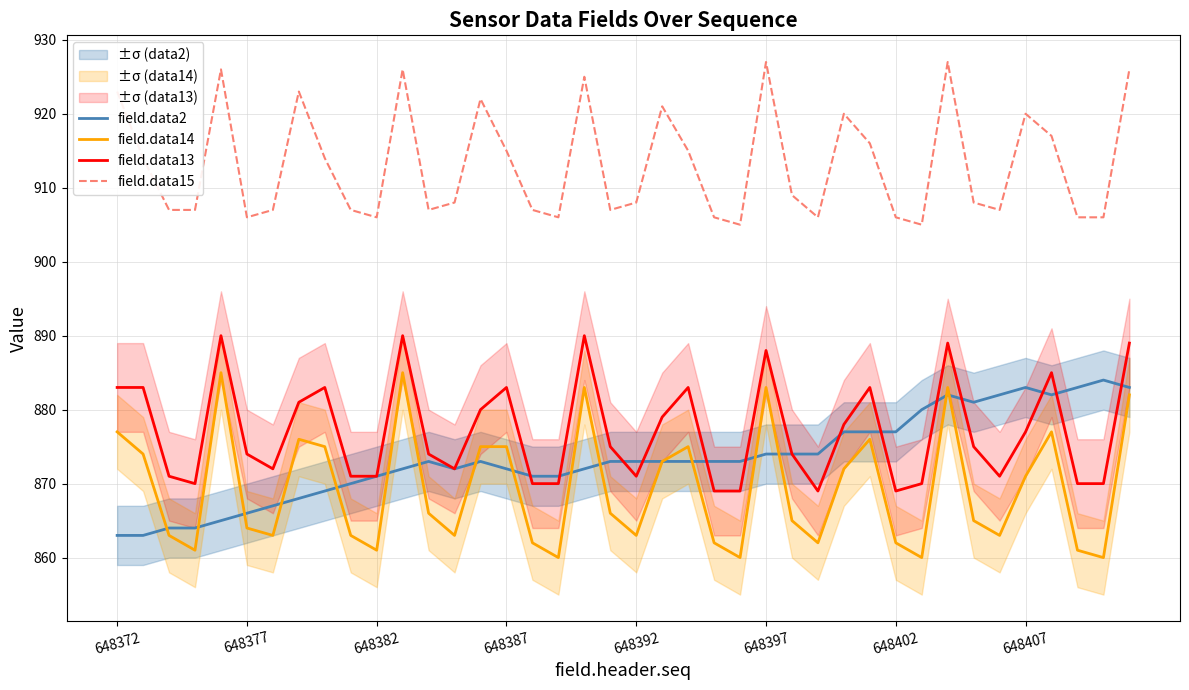

What is the minimum value shown in the chart?

860